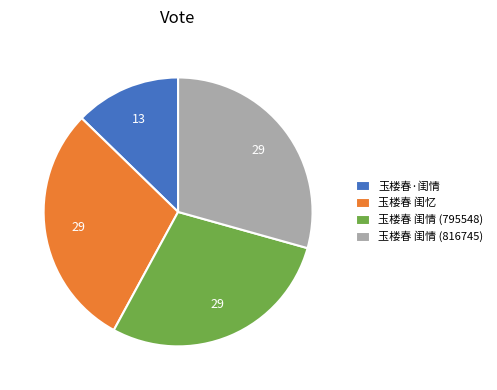

Do 玉楼春 闺忆 and 玉楼春 闺情 (795548) together represent more than half of the pie?

Yes